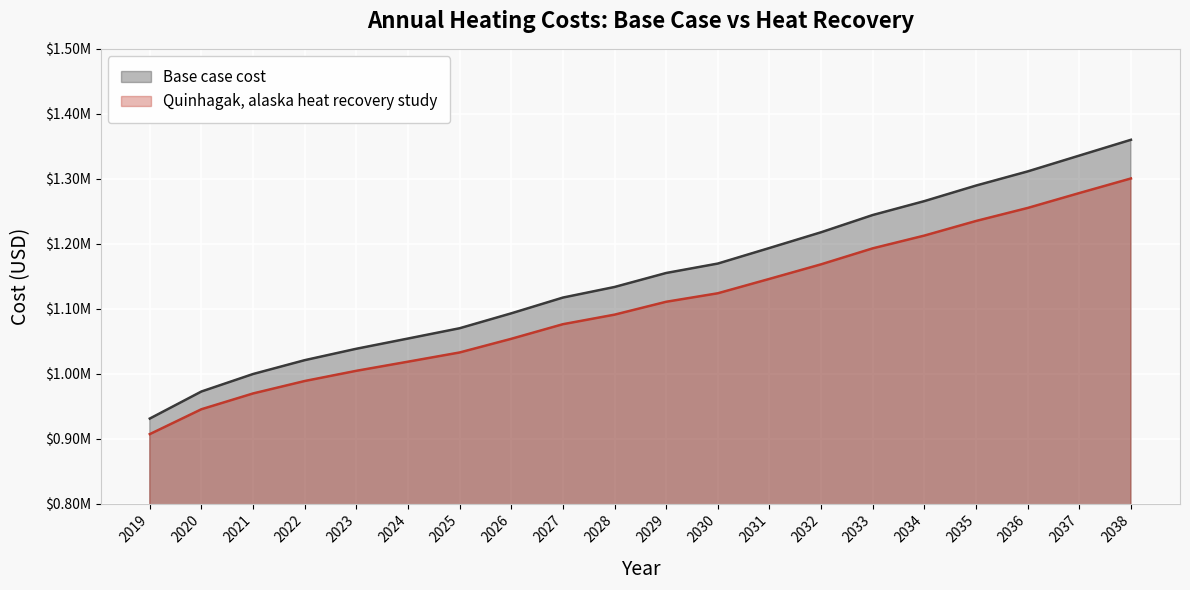

What is the lowest value of the Base case cost series?

930855.1